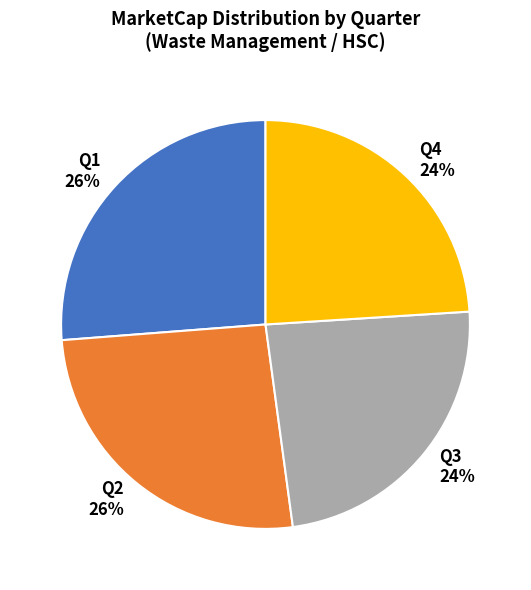

How many segments does this pie chart have?

4